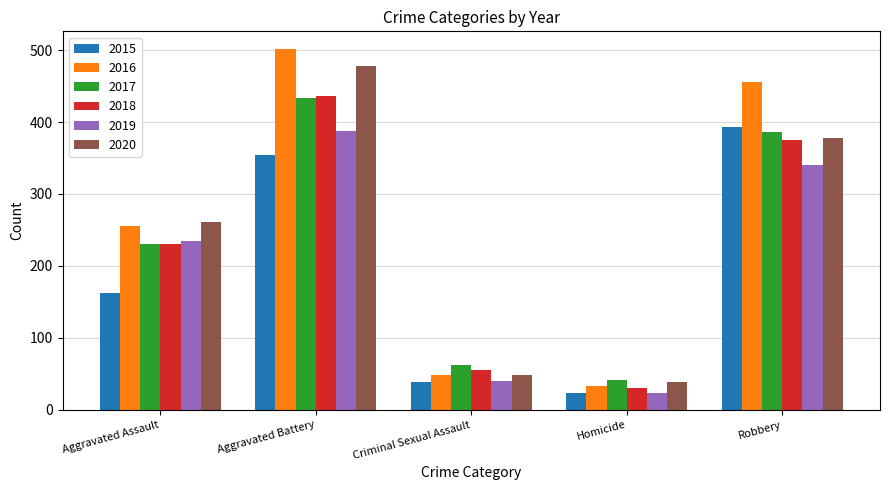

Is the value of 2019 at Aggravated Assault greater than the value of 2017 at Aggravated Battery?

No